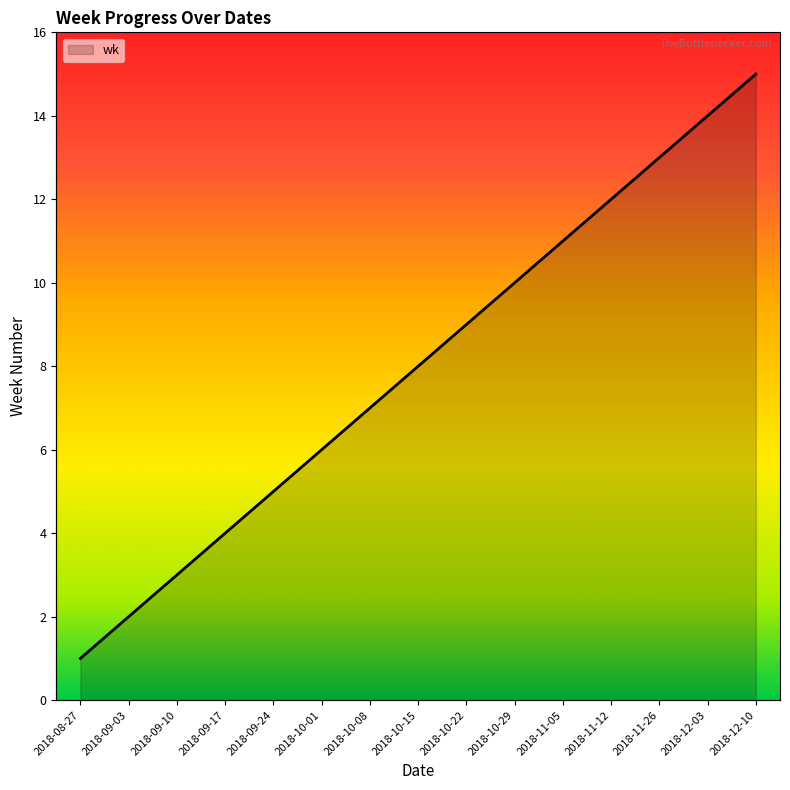

How many lines are shown in the chart?

1